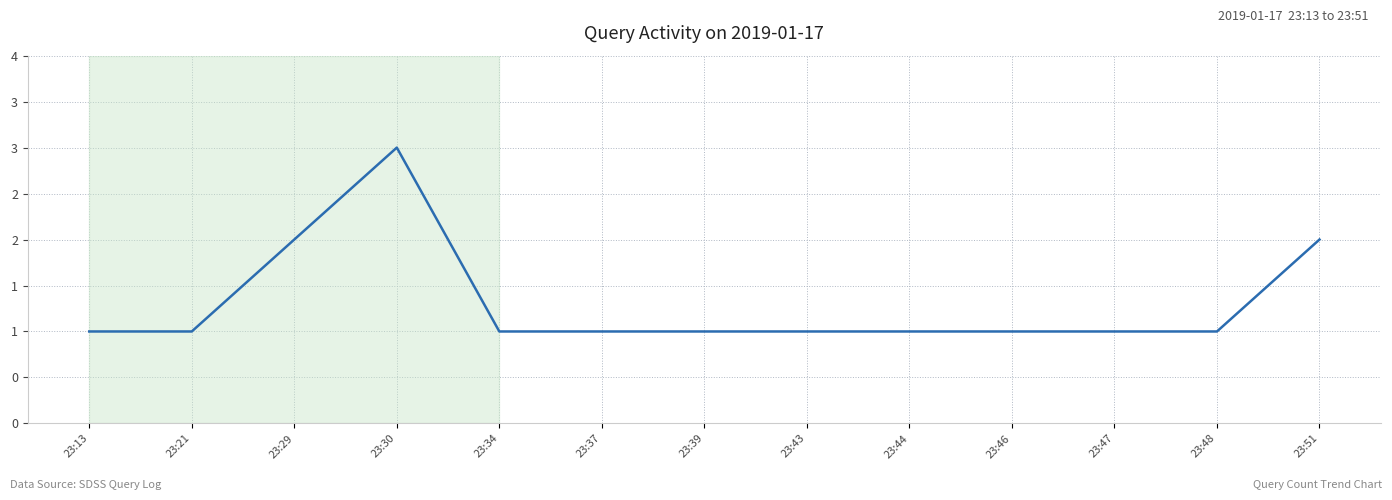

Approximately how many times larger is the value at 23:37 compared to 23:43?

1.0